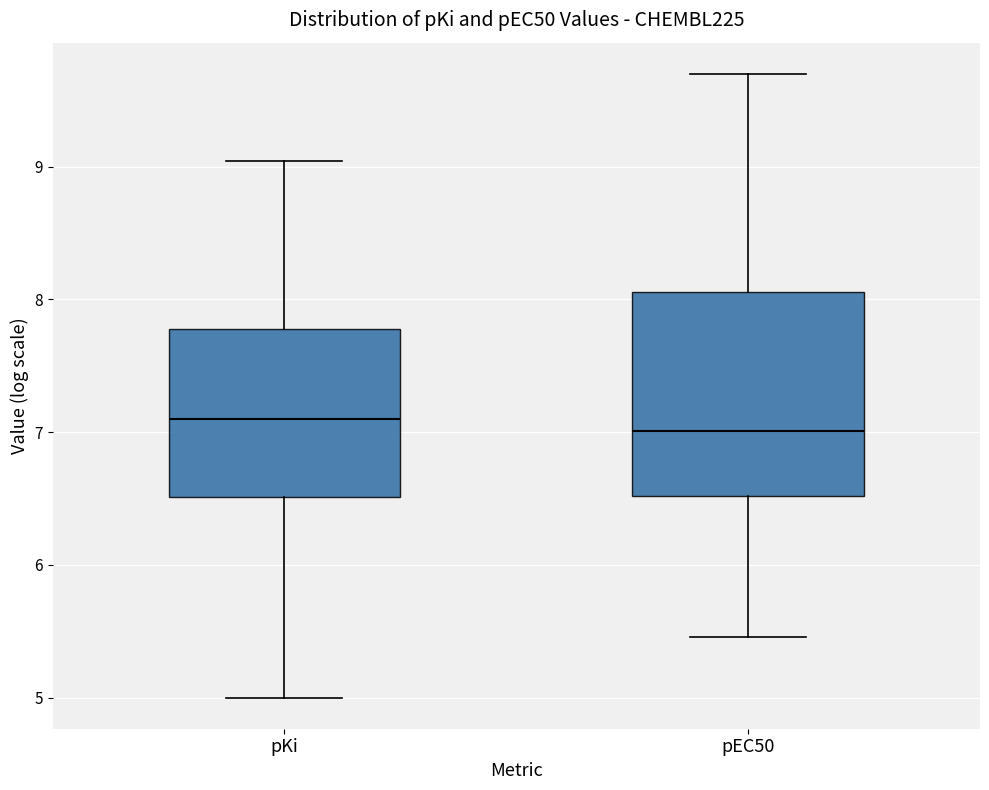

Reading left to right, read every box against the y-axis: the position of its median line, the range the box covers, and the ends of its whiskers. The values are not printed on the chart, so give them approximately, as read against the axis.

pKi: median 7.1, box 6.5 to 7.8, whiskers 5.0 to 9.0
pEC50: median 7.0, box 6.5 to 8.1, whiskers 5.5 to 9.7